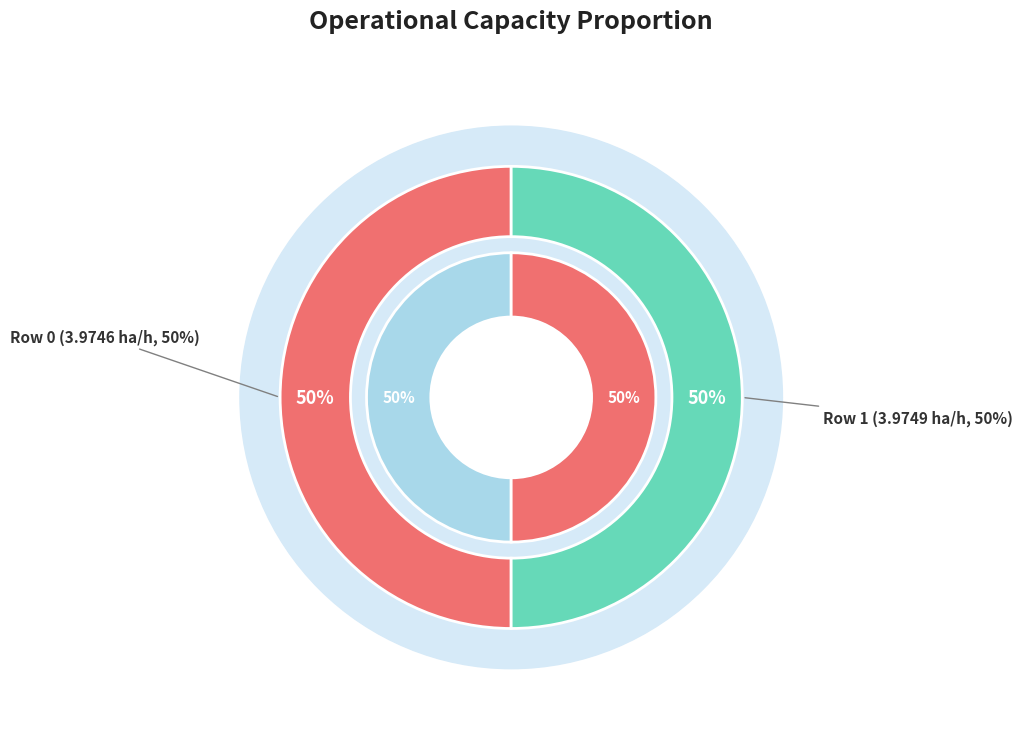

Which has a higher value, Row 1 or Row 0?

Row 1